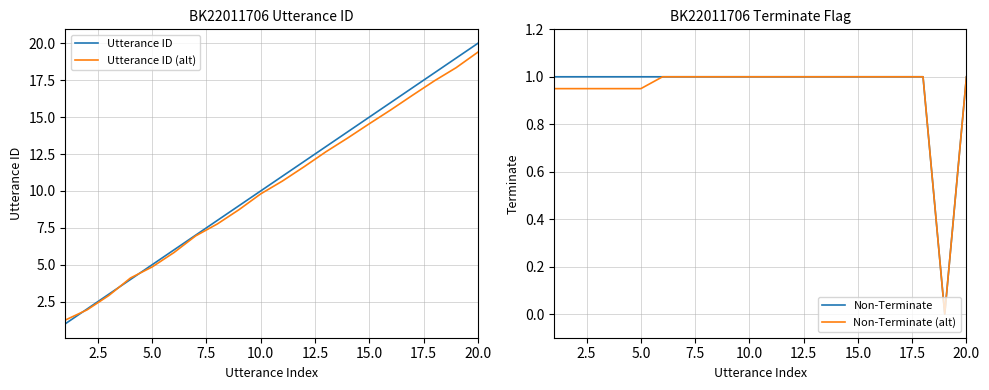

Reading right to left, what are all the values shown in this chart?

Utterance ID: 20.0	19.0	18.0	17.0	16.0	15.0	14.0	13.0	12.0	11.0	10.0	9.0	8.0	7.0	6.0	5.0	4.0	3.0	2.0	1.0
Utterance ID (alt): 19.4	18.4	17.5	16.5	15.5	14.5	13.6	12.7	11.6	10.7	9.8	8.7	7.8	6.9	5.8	4.8	4.1	2.9	1.9	1.2
Non-Terminate: 1.0	0.0	1.0	1.0	1.0	1.0	1.0	1.0	1.0	1.0	1.0	1.0	1.0	1.0	1.0	1.0	1.0	1.0	1.0	1.0
Non-Terminate (alt): 1.0	0.0	1.0	1.0	1.0	1.0	1.0	1.0	1.0	1.0	1.0	1.0	1.0	1.0	1.0	0.9	0.9	0.9	0.9	0.9